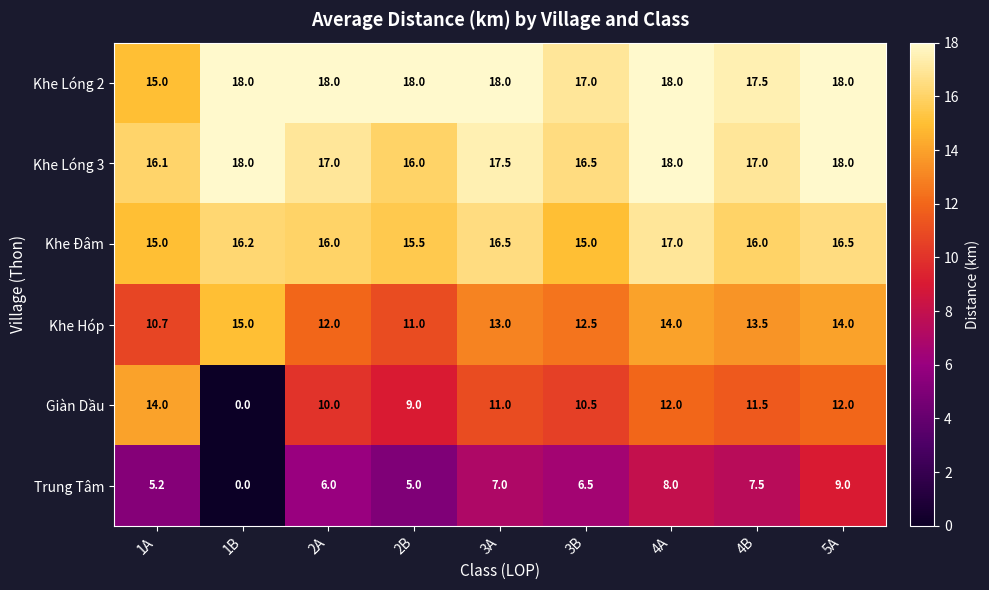

What is the average value of the Khe Lóng 3 series?

17.1